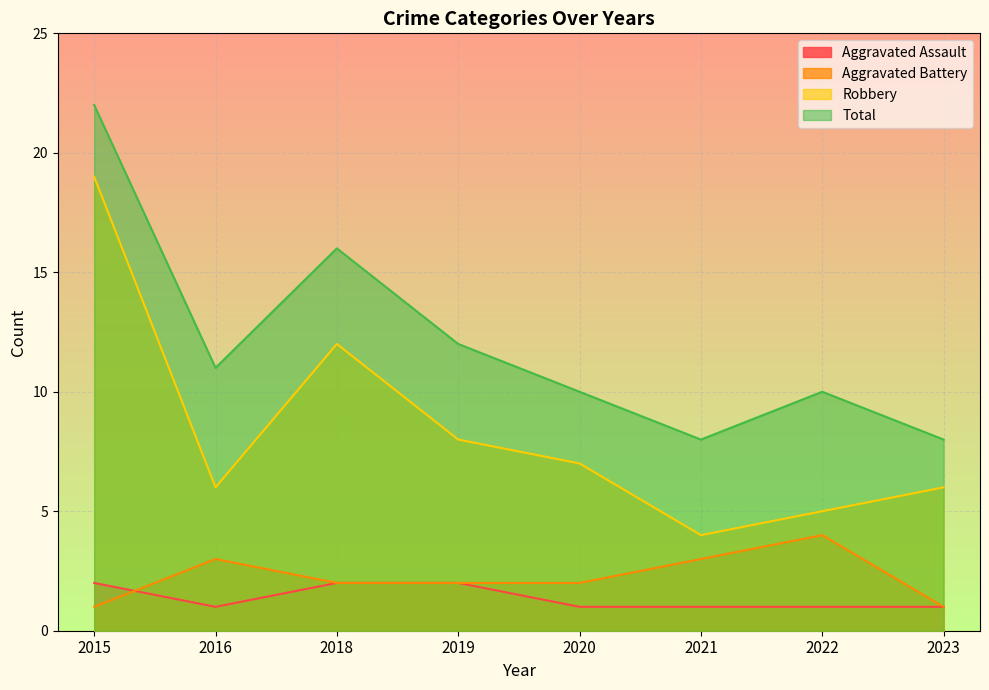

At which label is Aggravated Battery closest to 2?

2018